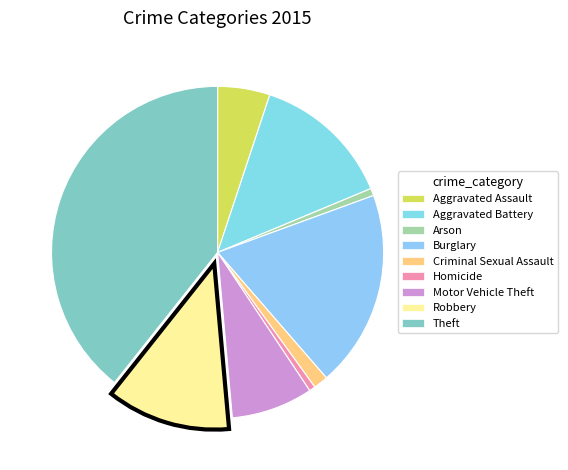

How many slices are in this pie chart?

9